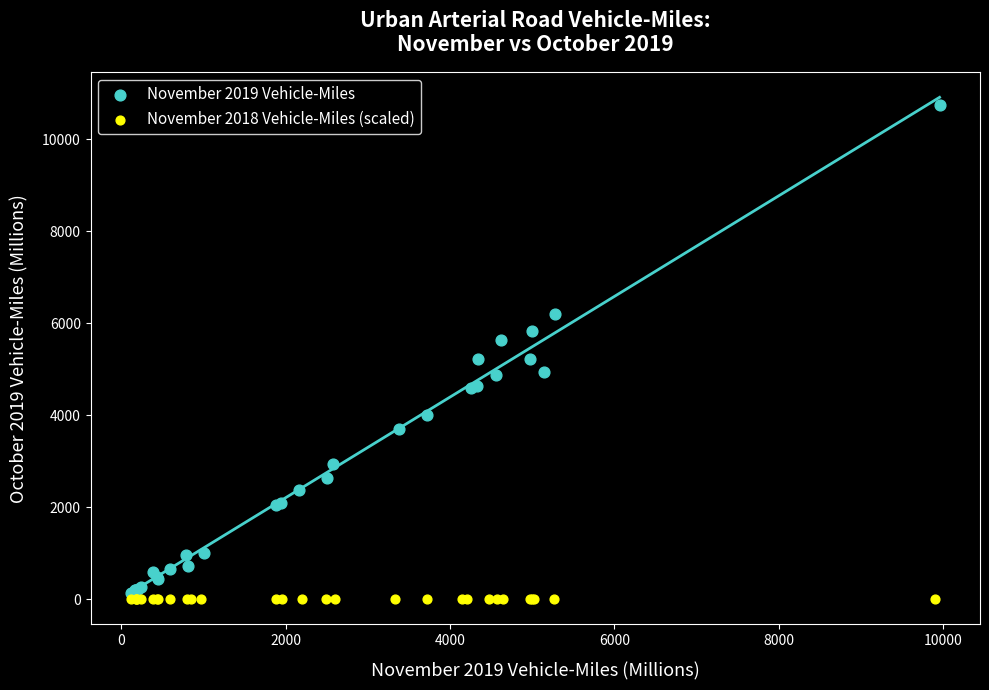

Which series has the largest Y range (max minus min)?

November 2019 Vehicle-Miles